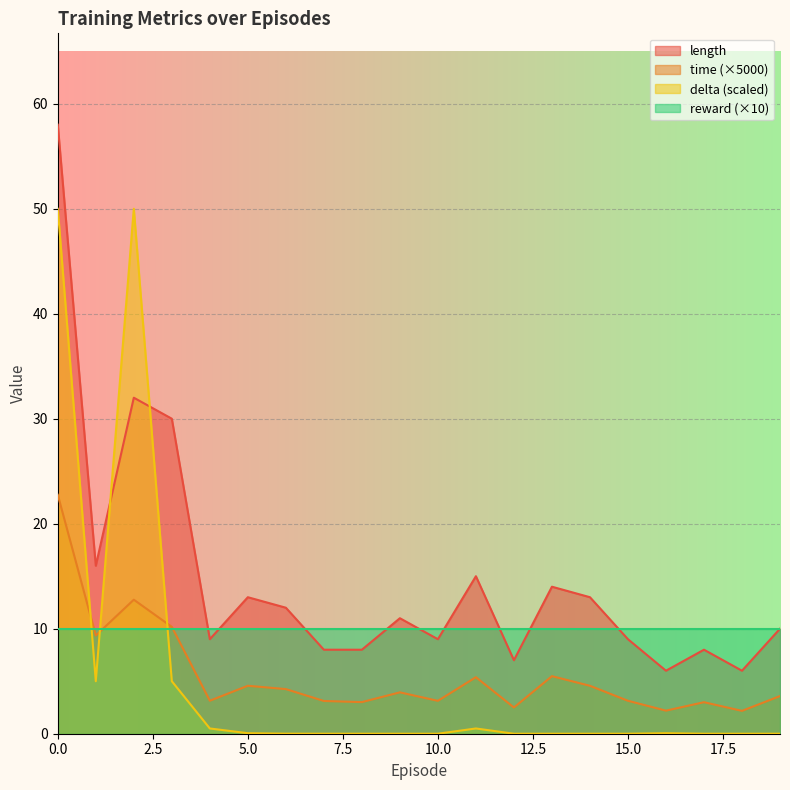

True or false: length and time (×5000) intersect in this chart.

False